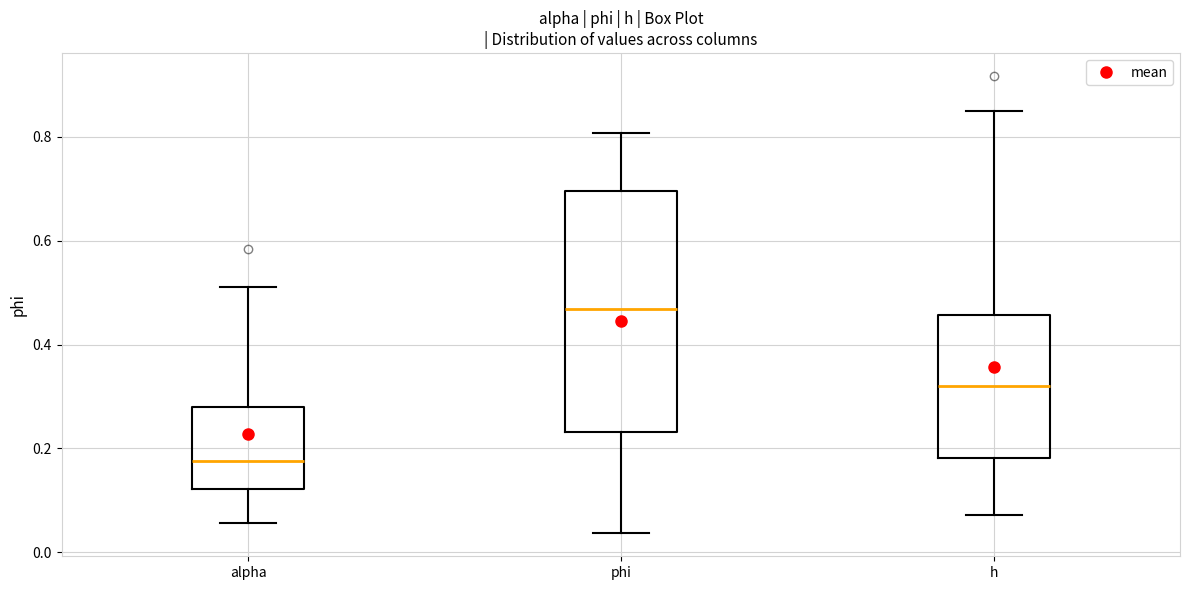

Reading left to right, read every box against the y-axis: the position of its median line, the range the box covers, and the ends of its whiskers. The values are not printed on the chart, so give them approximately, as read against the axis.

alpha: median 0.18, box 0.12 to 0.28, whiskers 0.06 to 0.52
phi: median 0.46, box 0.24 to 0.70, whiskers 0.04 to 0.80
h: median 0.32, box 0.18 to 0.46, whiskers 0.08 to 0.84